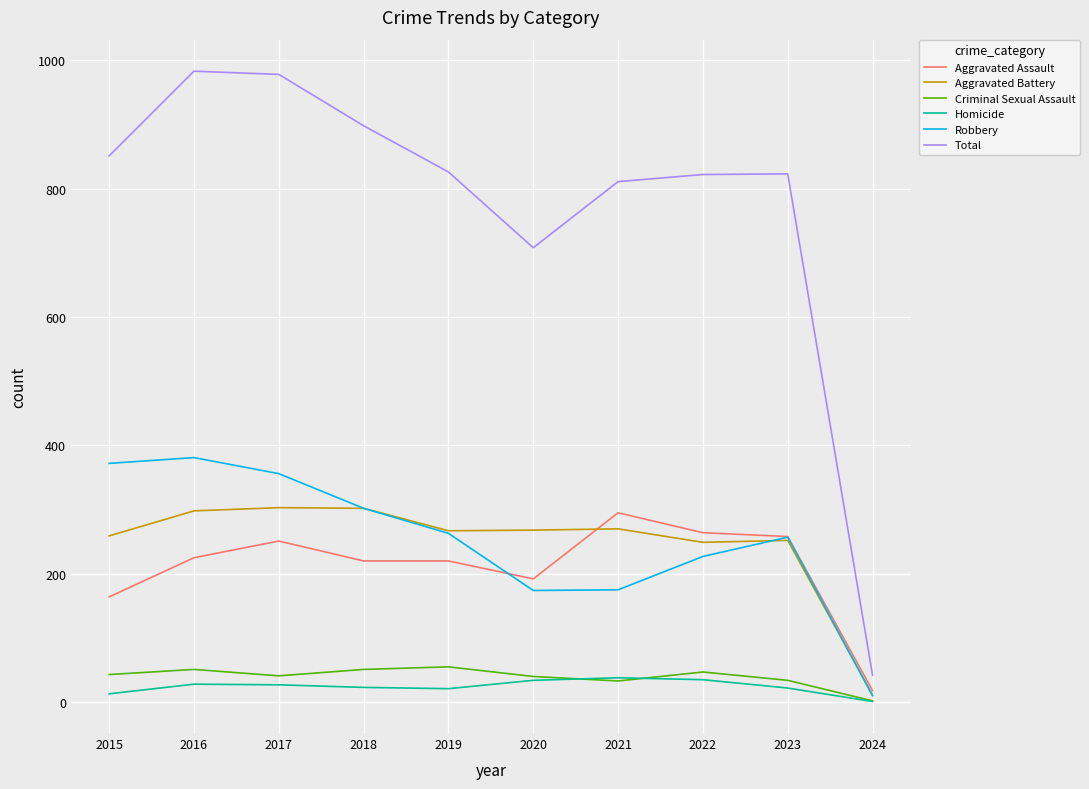

What is the difference between the maximum and minimum values in the Aggravated Battery series?

292